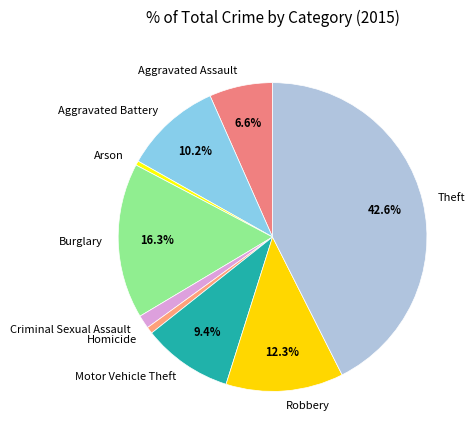

True or false: Arson accounts for 7% of the total.

False